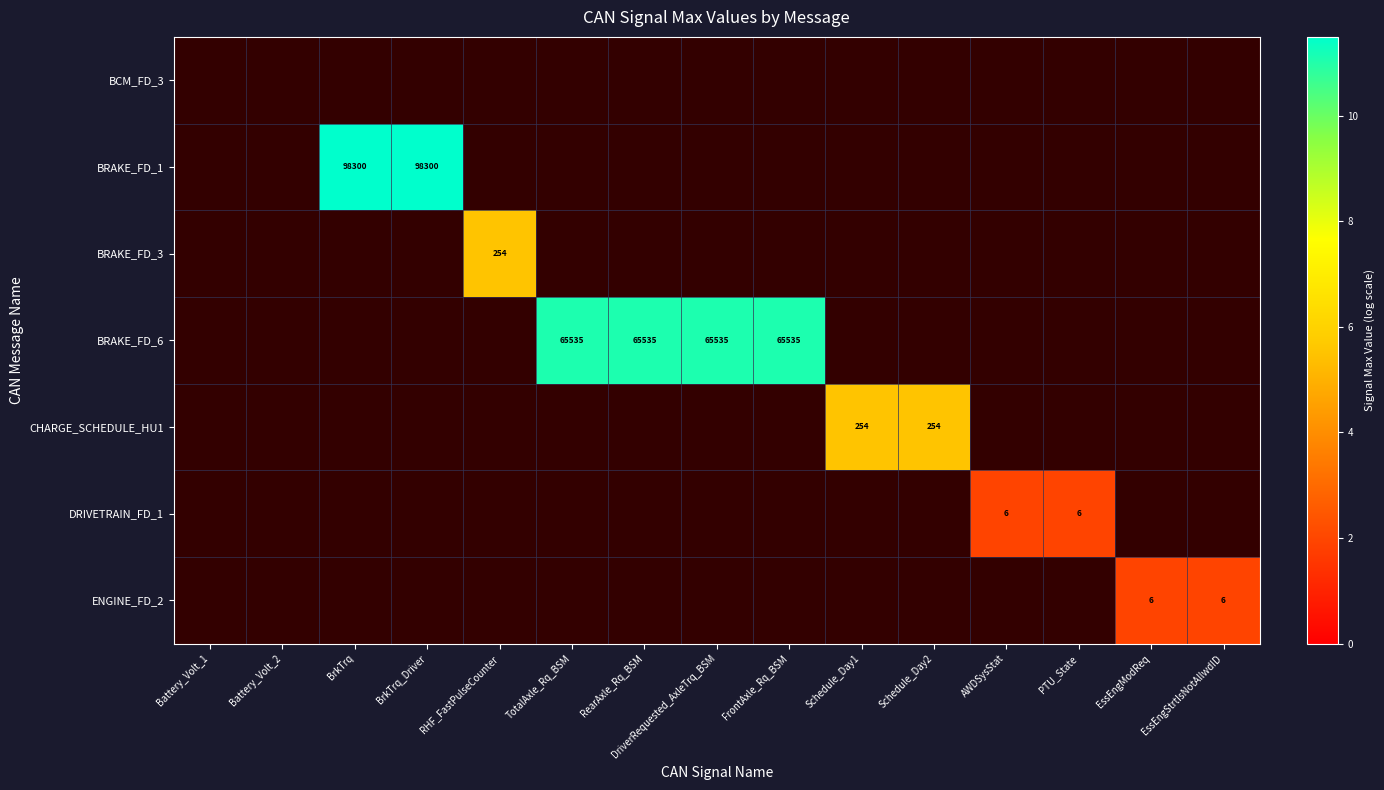

Is the value of BCM_FD_3 at RearAxle_Rq_BSM greater than the value of BRAKE_FD_6 at Battery_Volt_1?

No